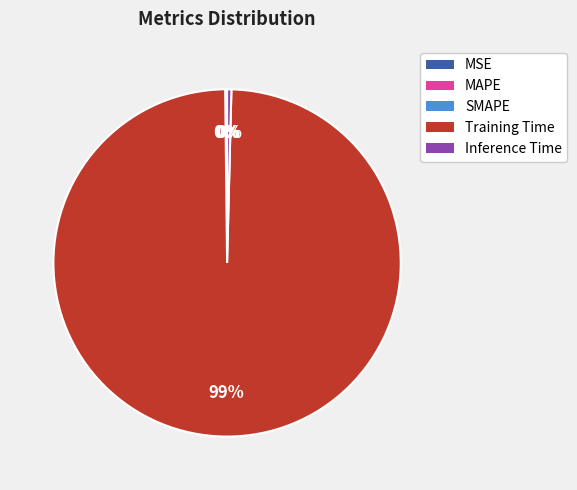

Is it true that Training Time is 87% of the pie?

False